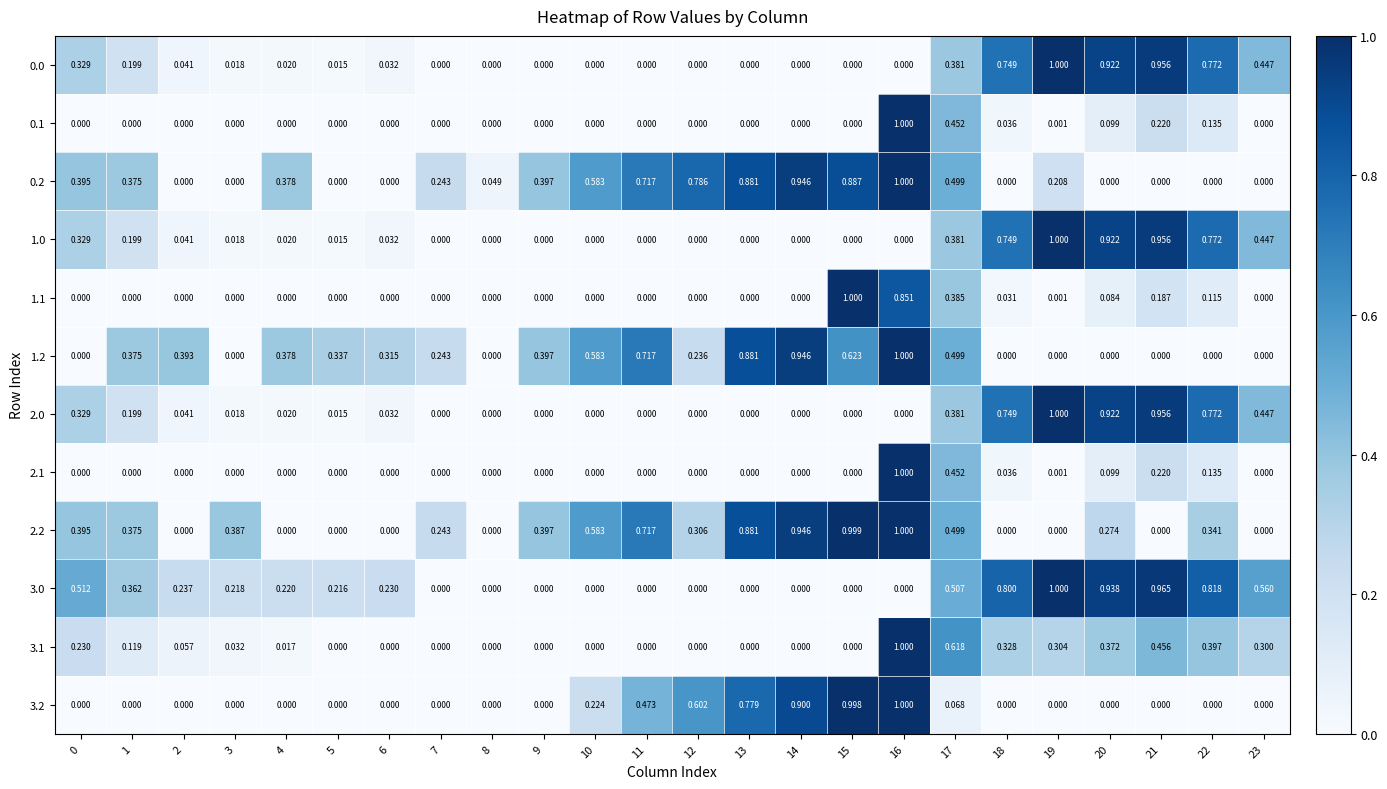

Is the value of 1.0 at 19 greater than the value of 3.0 at 17?

Yes